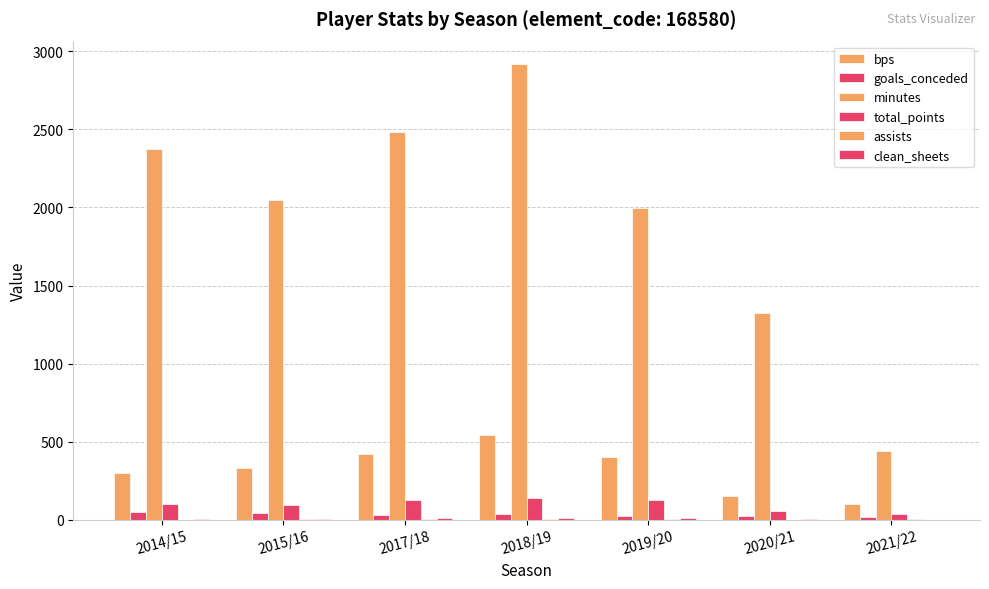

Does the chart contain stacked bars?

No